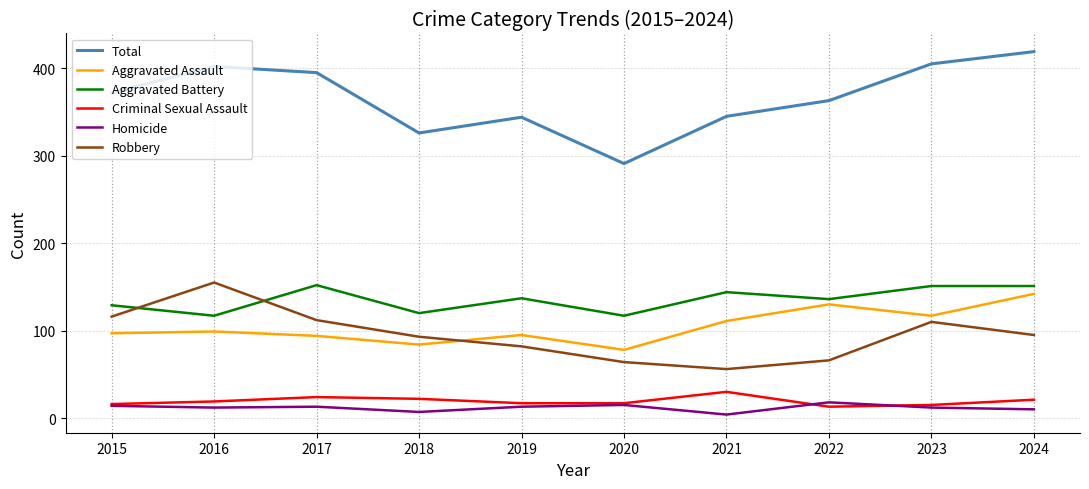

What is the minimum value shown in the chart?

4